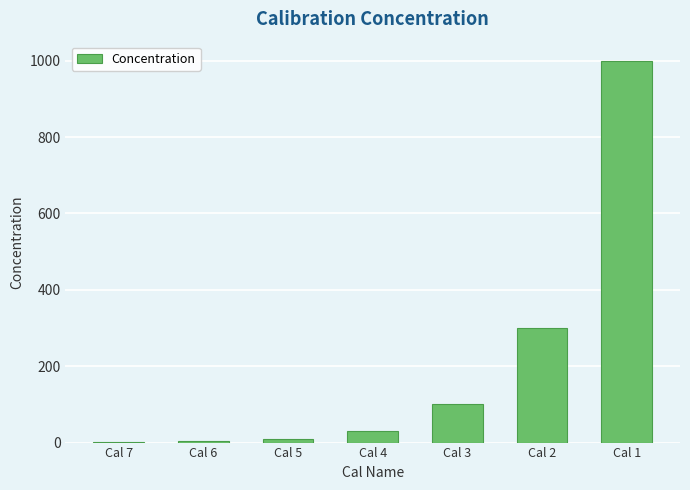

What is the maximum value shown in the chart?

1000